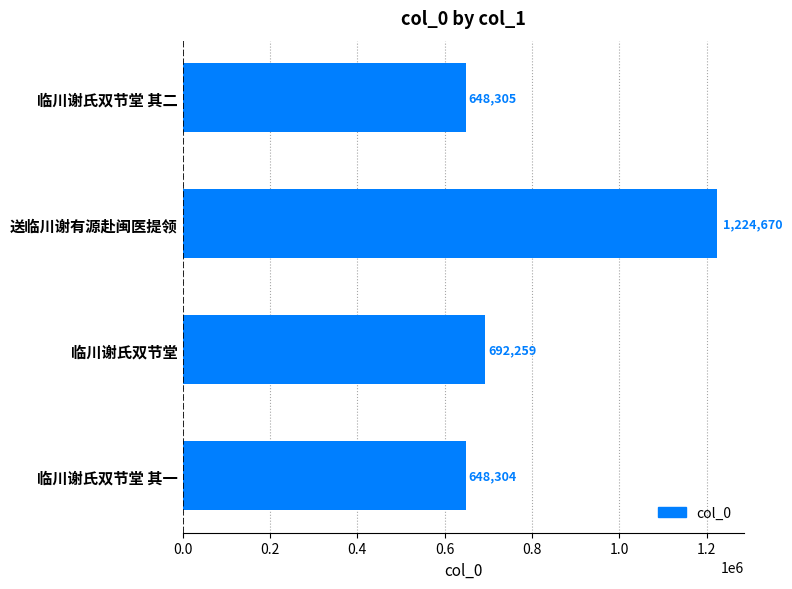

Reading top to bottom, list all the values displayed in this chart.

648305	1224670	692259	648304